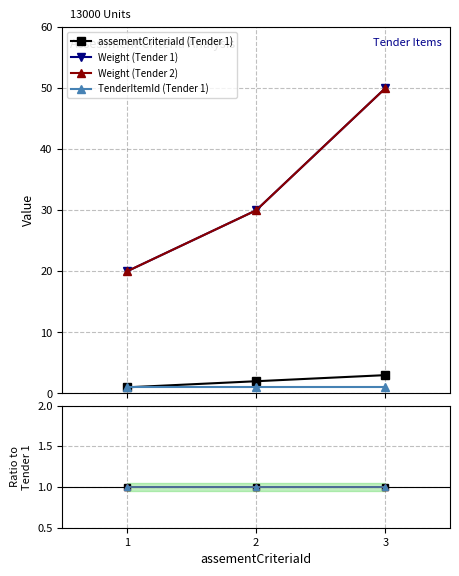

What are all the series names shown in the legend?

assementCriteriaId, Weight, TenderItemId